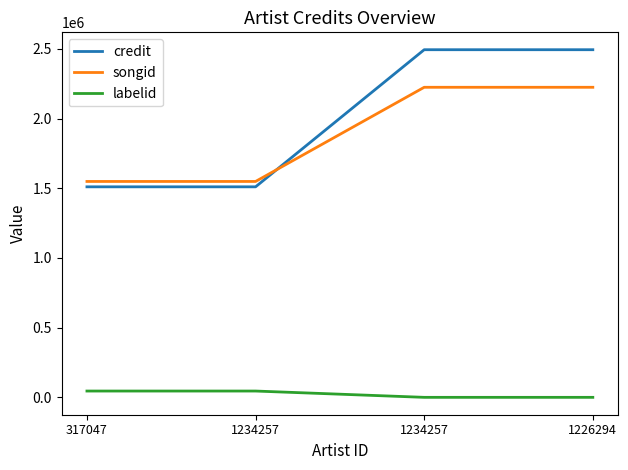

Read the credit value at 1226294.

2494345